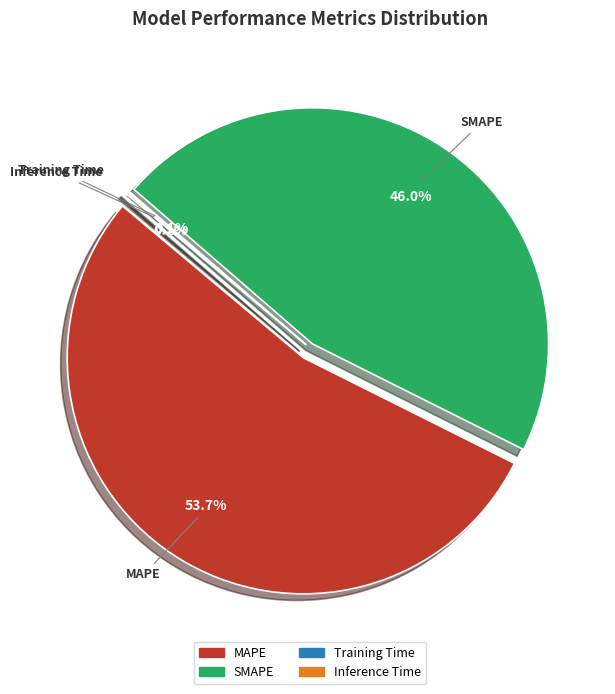

Which has a higher value, Inference Time or SMAPE?

SMAPE